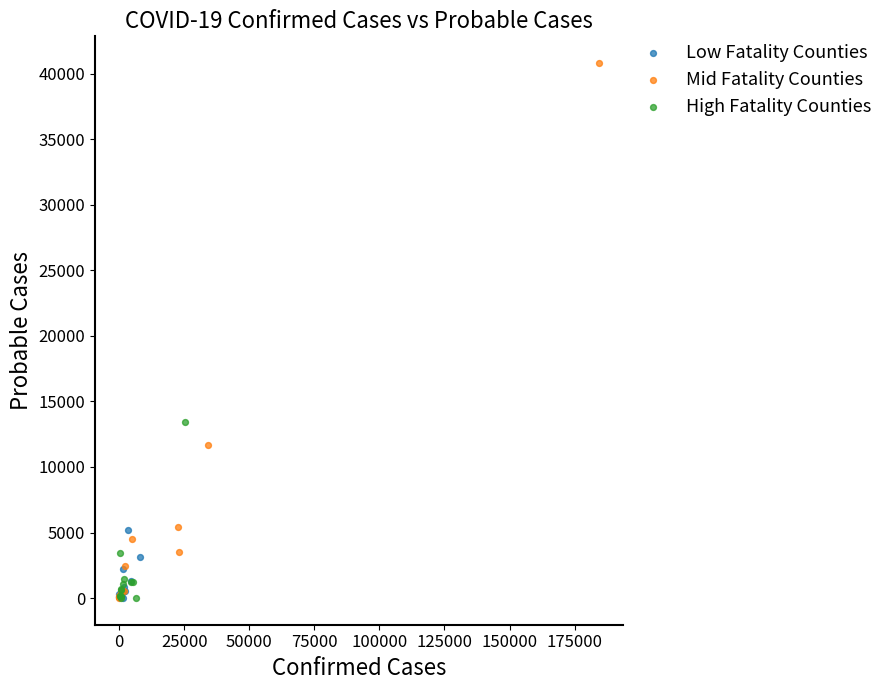

Which series contains the highest Y value?

Mid Fatality Counties